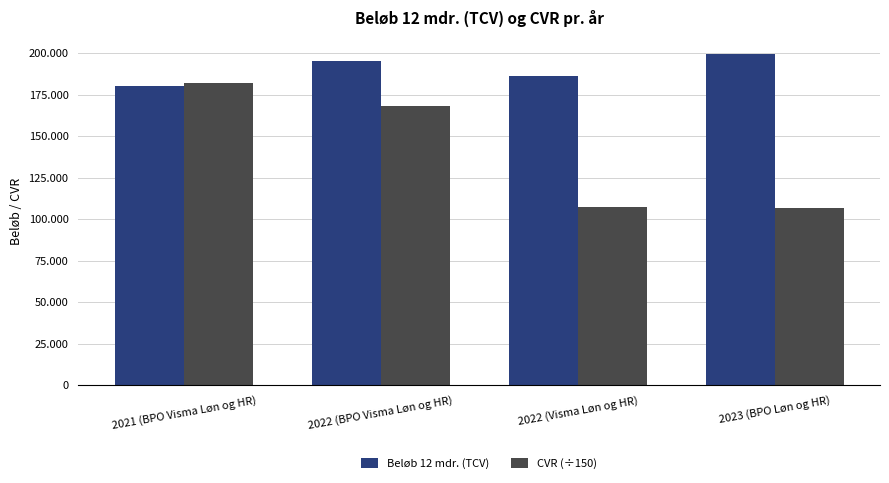

What is the label of the 3rd bar from the left?

2022 (Visma Løn og HR)